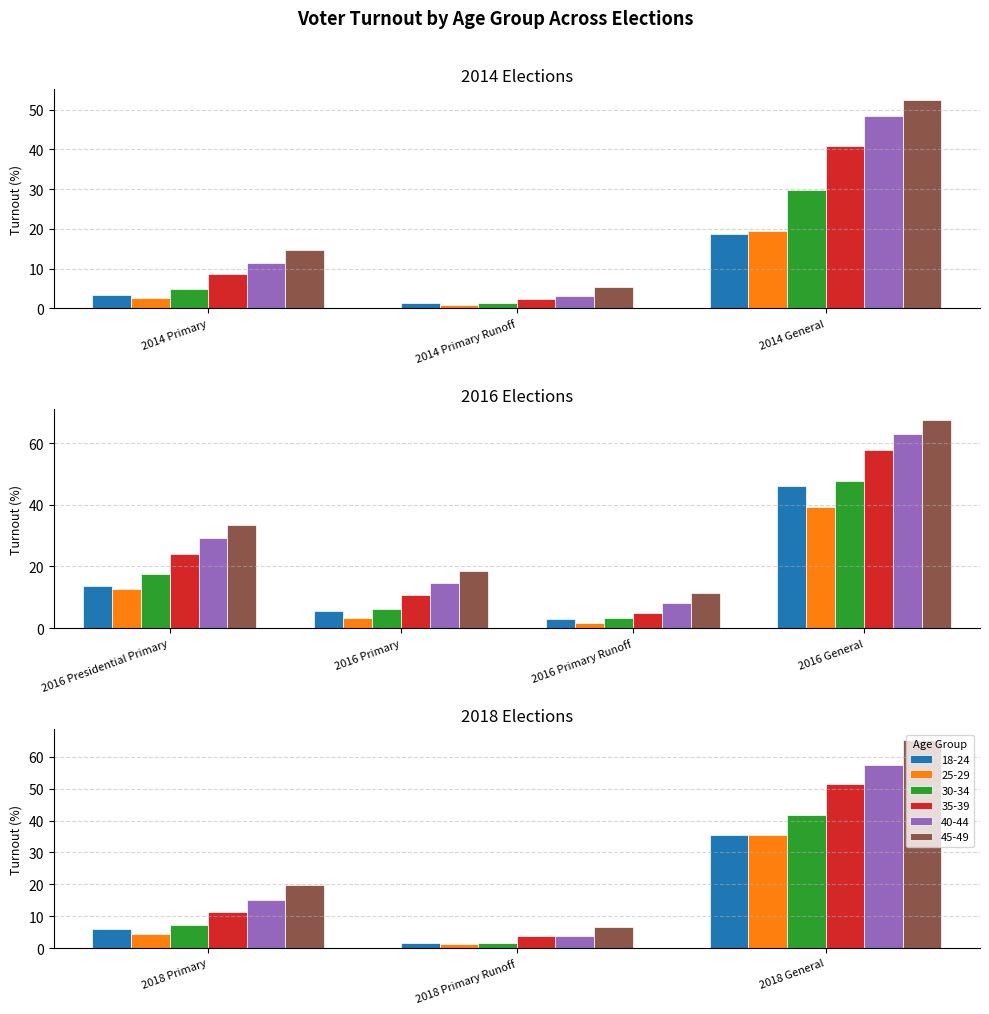

What is the total value across all series at 2016 Primary?

59.0